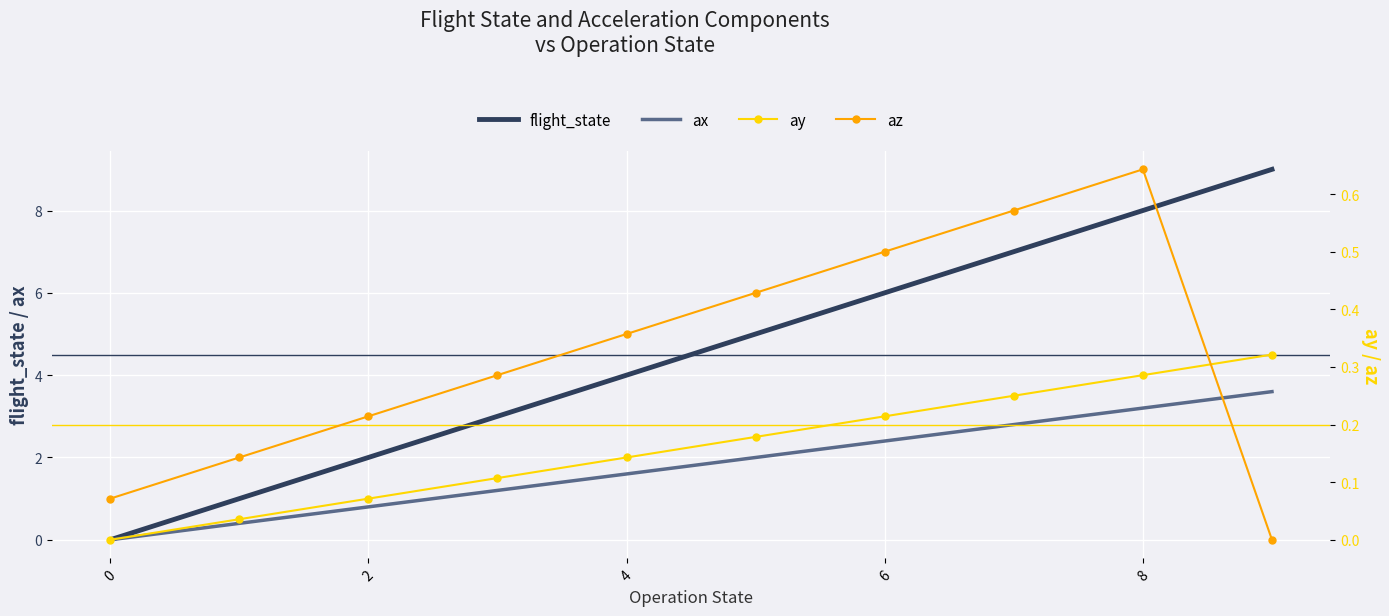

How many data points does each series have?

10